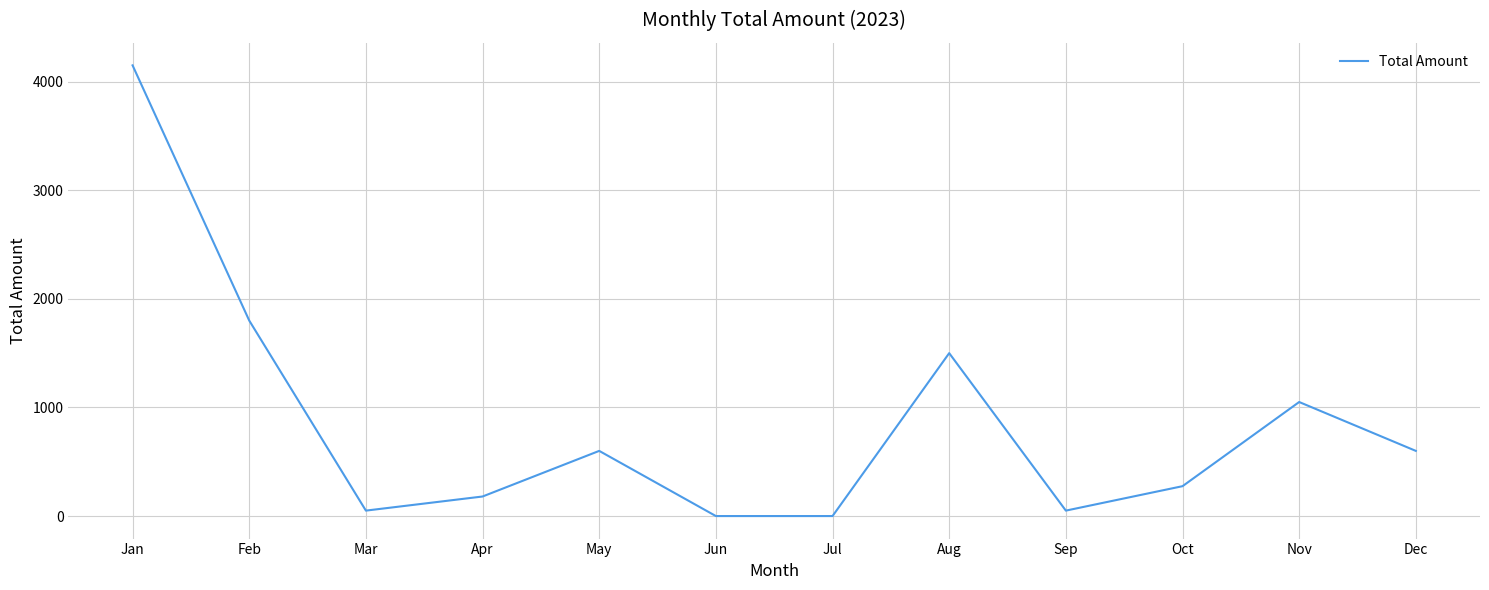

Which label corresponds to the largest value in the chart?

Jan